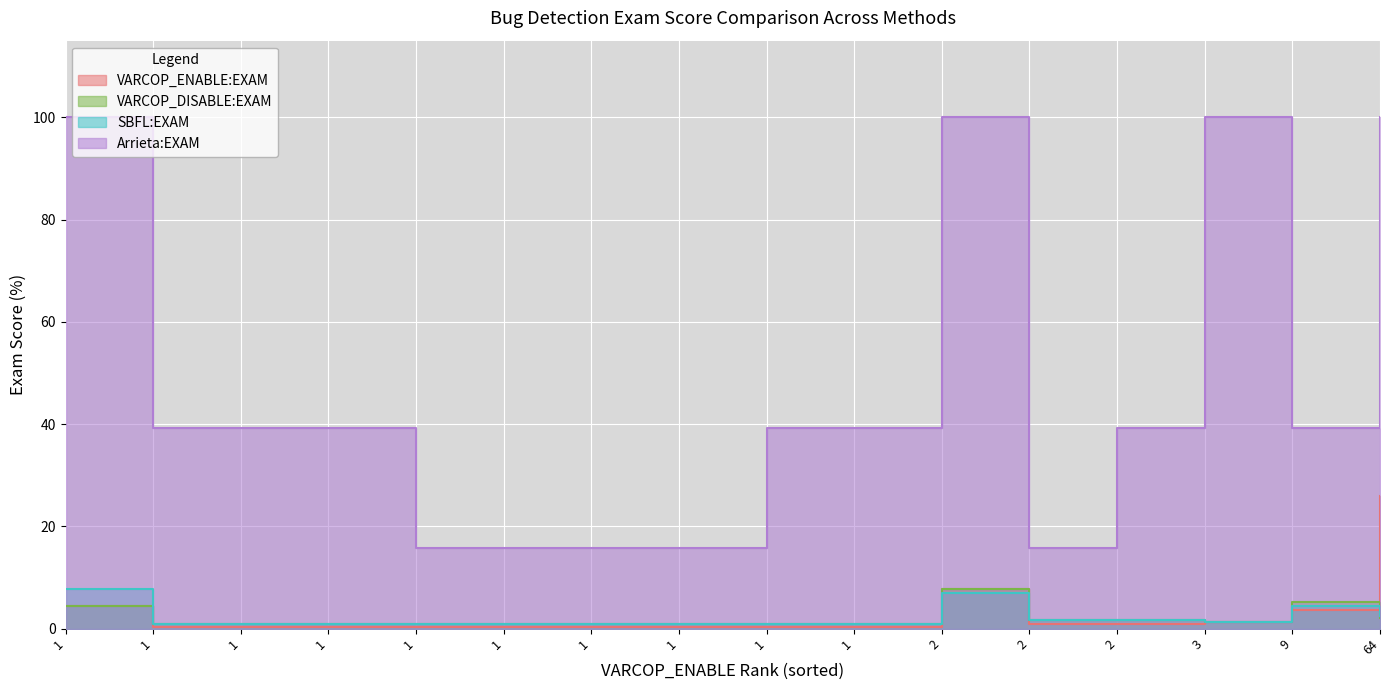

True or false: VARCOP_DISABLE:EXAM has a value of 6.8 at 1.

False